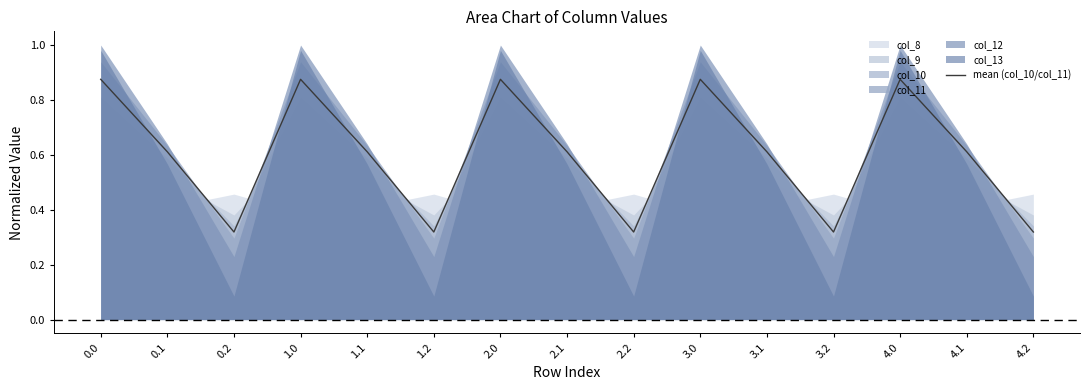

What is the label of the 8th point from the right?

2.1